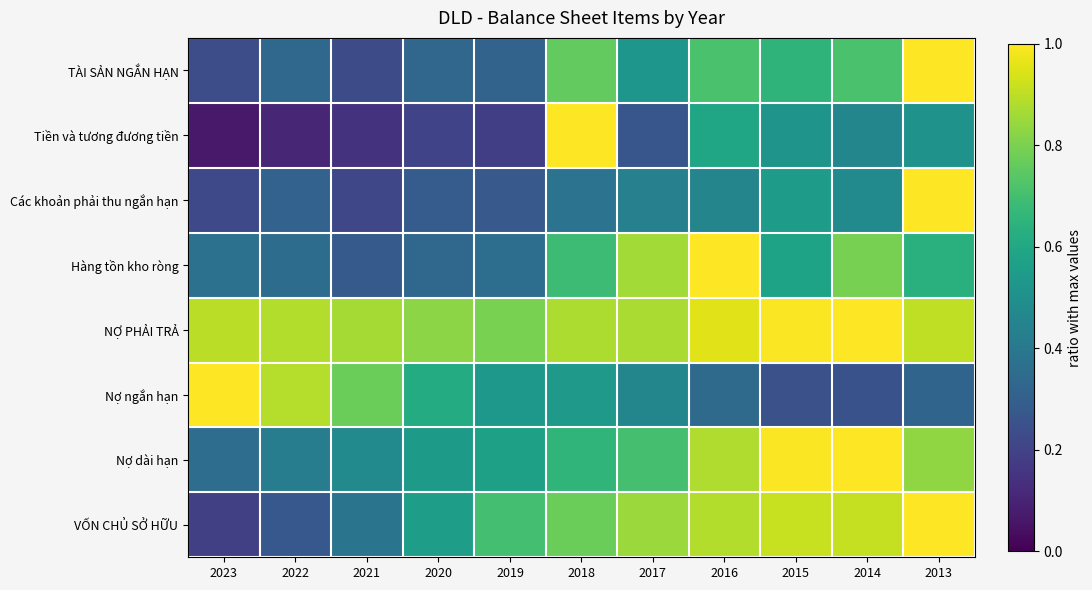

What is the smallest value displayed?

0.1